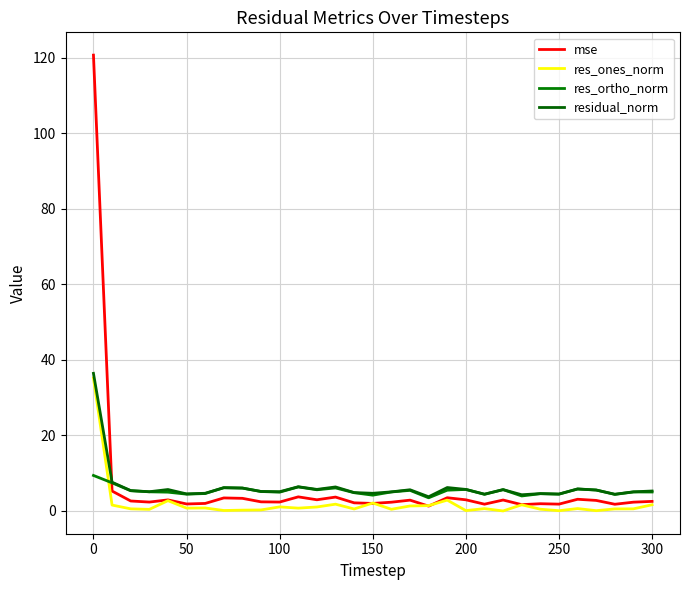

Does the chart have visible grid lines?

Yes